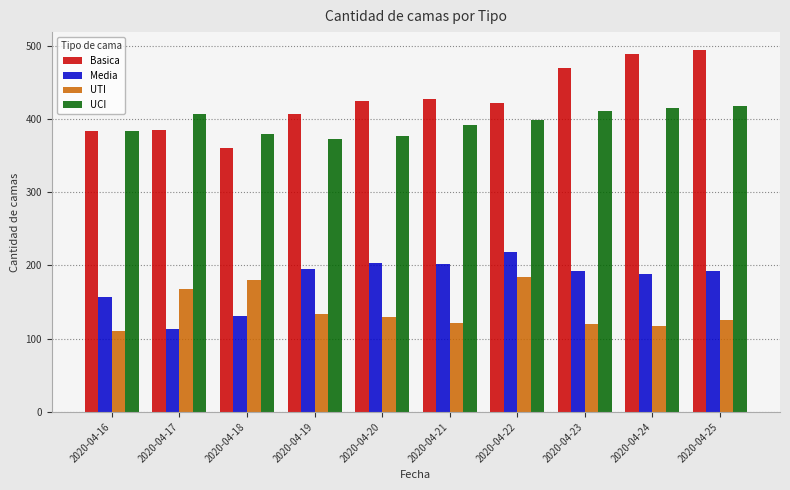

Are the bars grouped side by side (vs. stacked)?

Yes